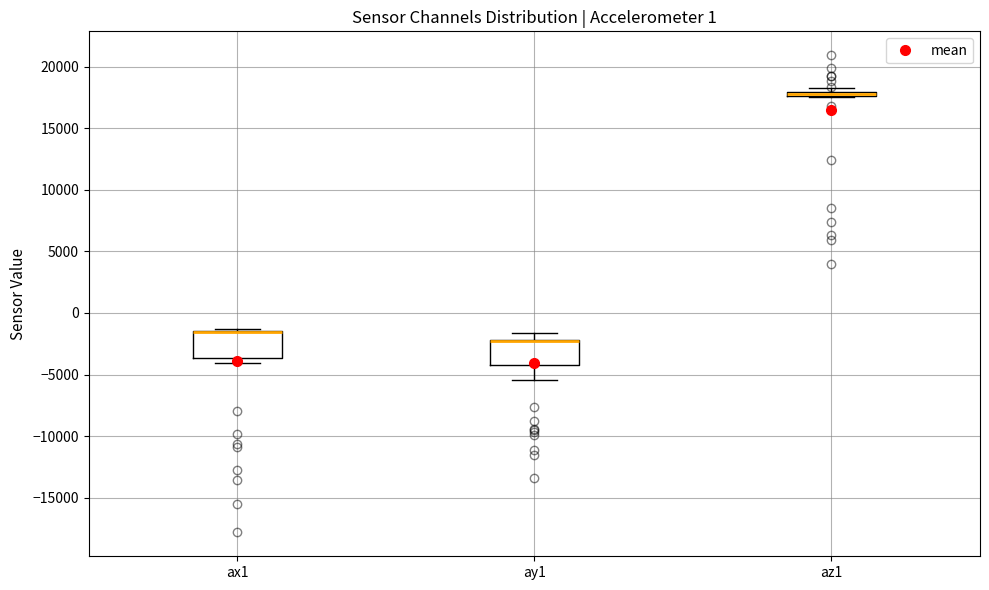

Where is the lower edge of the box for ax1 on the y-axis? The values are not printed on the chart, so give them approximately, as read against the axis.

-3500